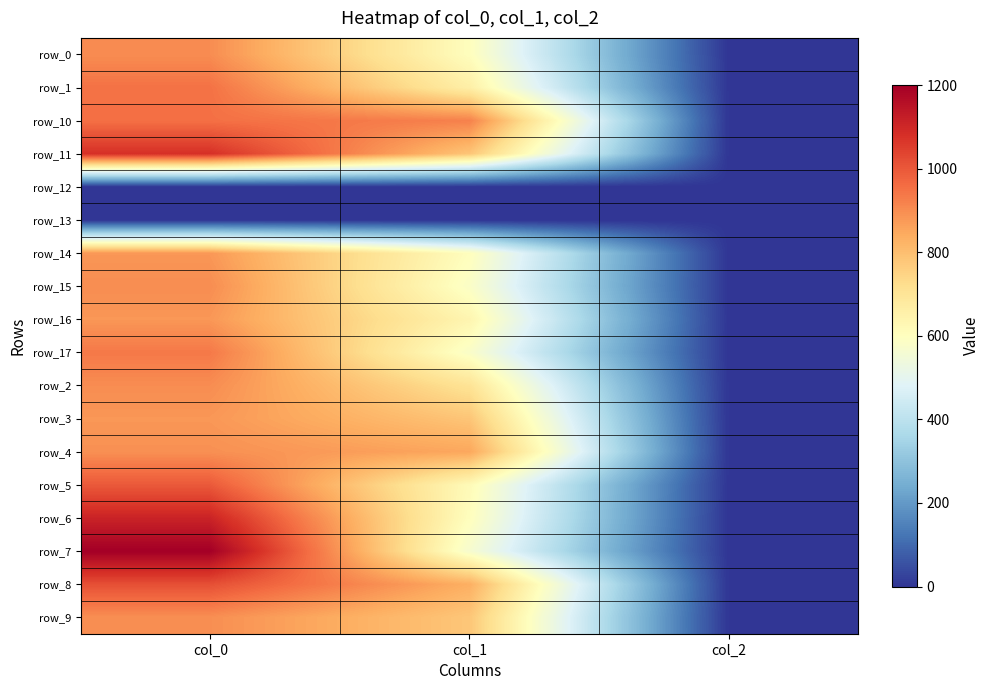

Which category has the highest value in the row_5 series?

col_0